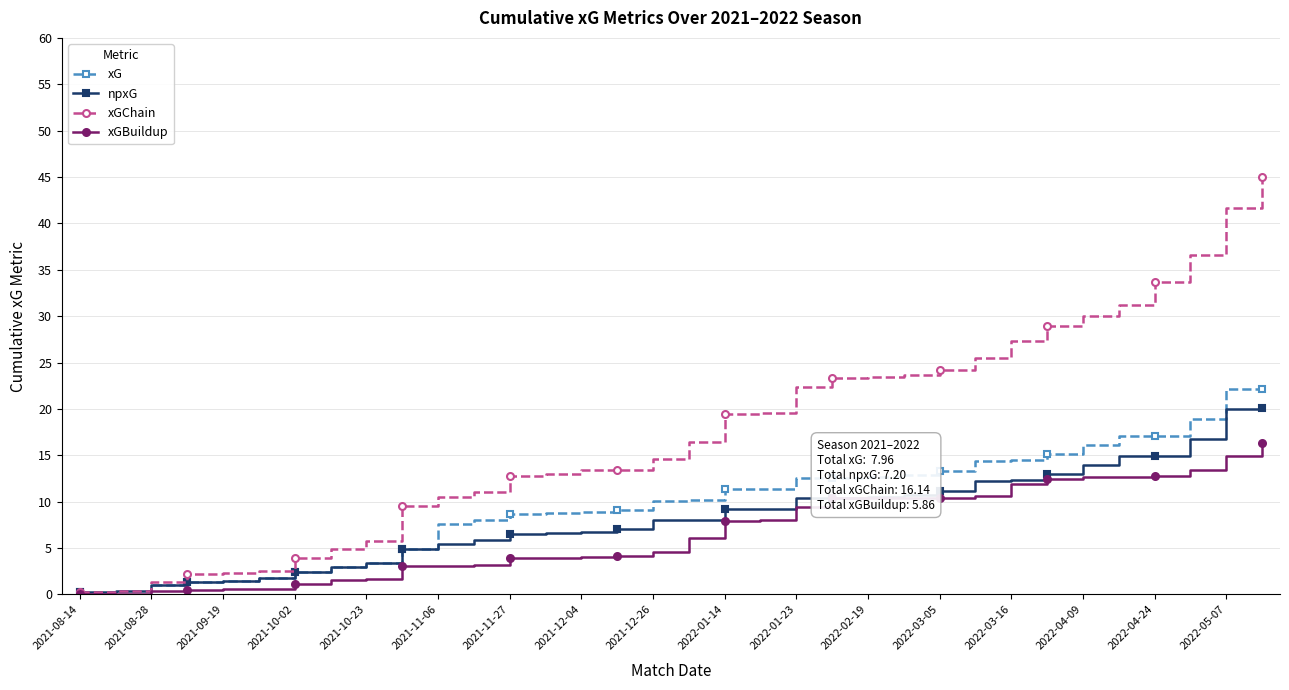

Which series has the widest spread of values?

xGChain